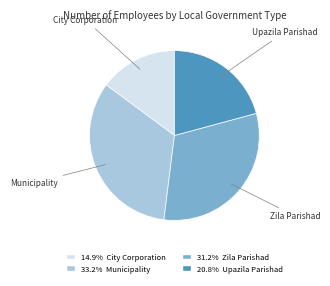

Rank the categories by value from lowest to highest.

City Corporation, Upazila Parishad, Zila Parishad, Municipality